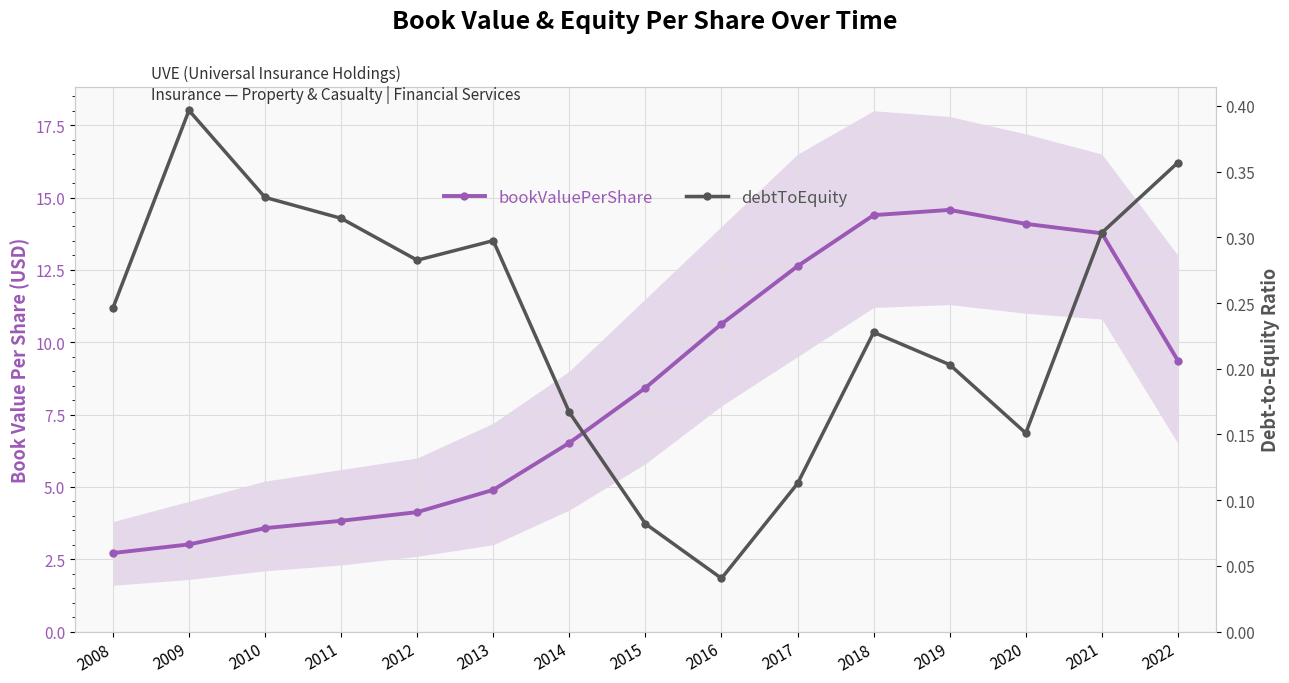

What is the difference between the maximum and second lowest values in the bookValuePerShare series?

11.6